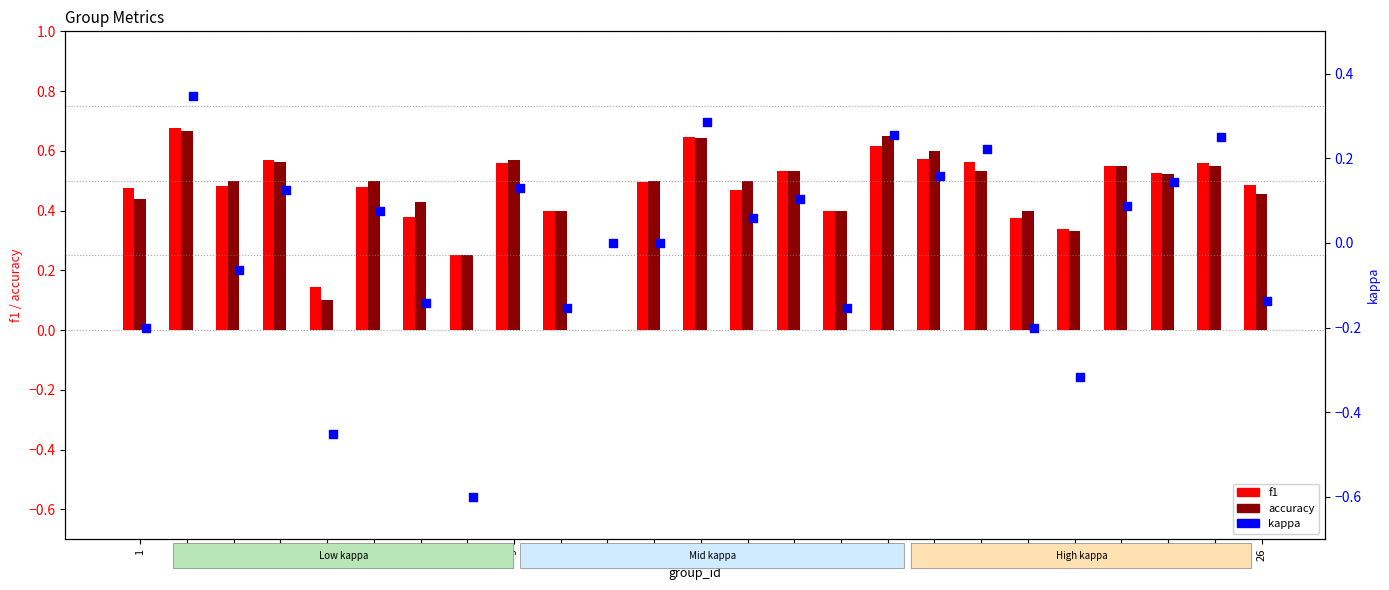

What are all the series names shown in the legend?

f1, accuracy, kappa